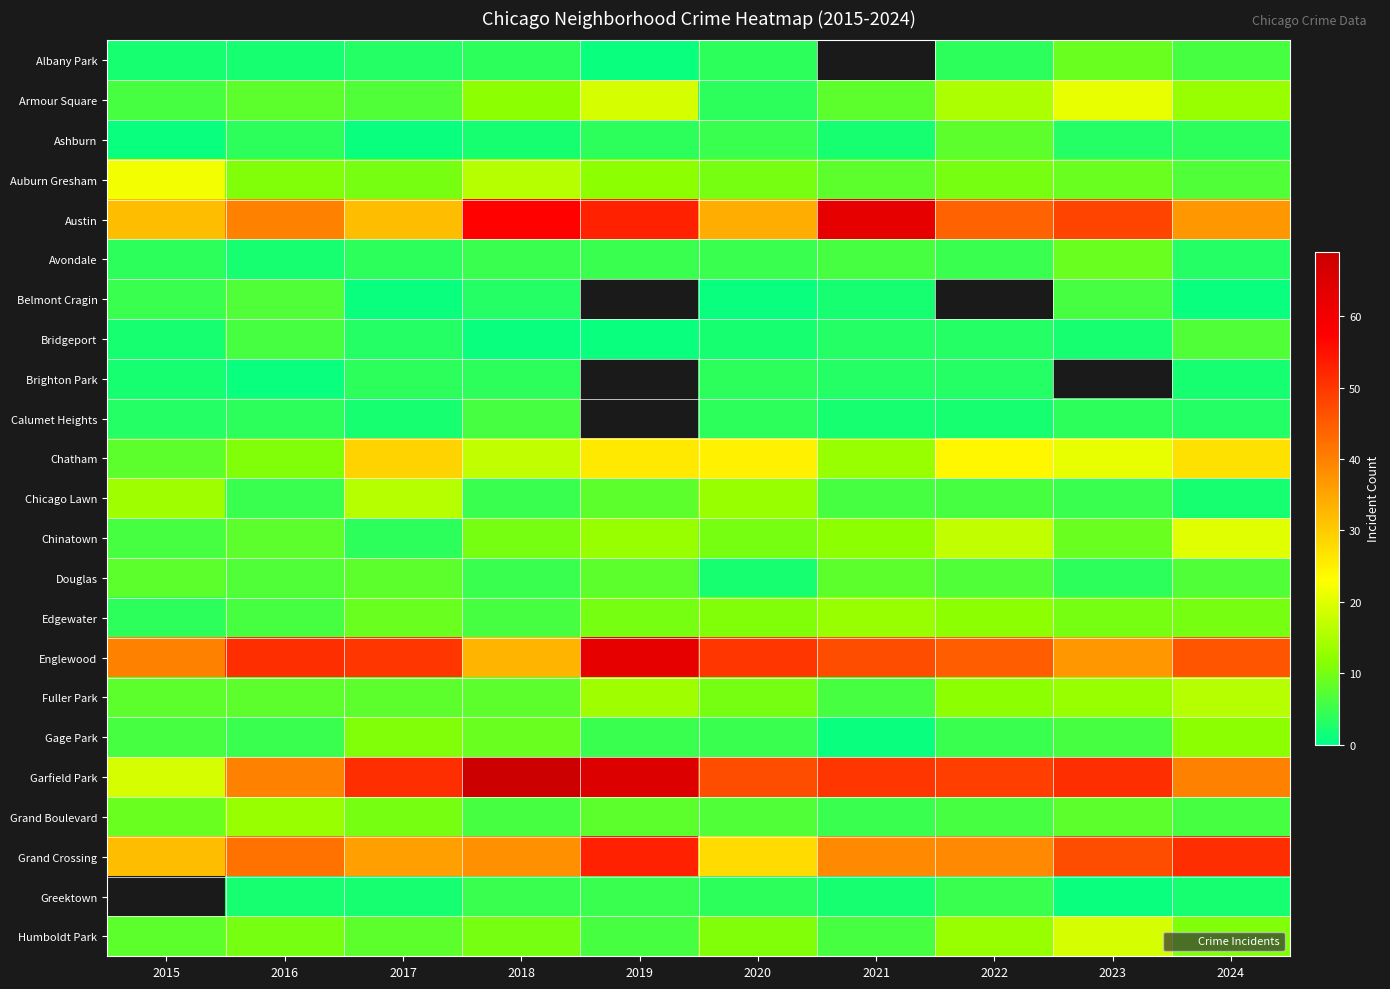

The value of Chinatown at 2018 is 6.7. True or false?

False